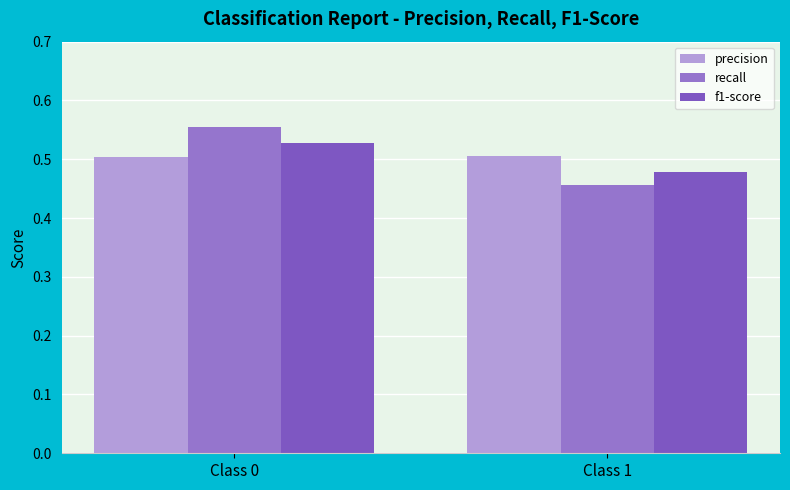

Which series changed the most between Class 0 and Class 1?

recall